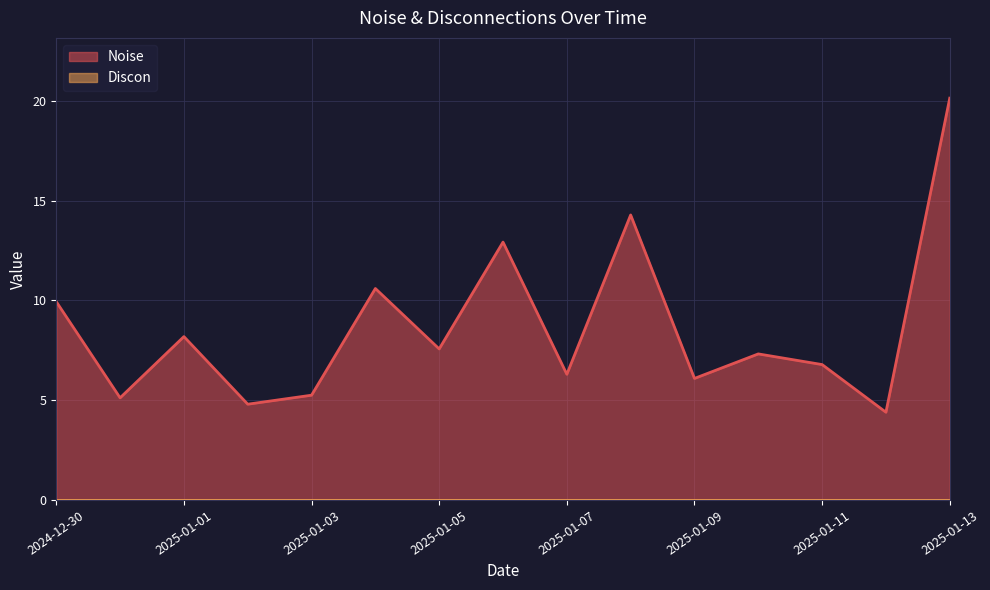

What is the value of the 11th point from the left?

6.1